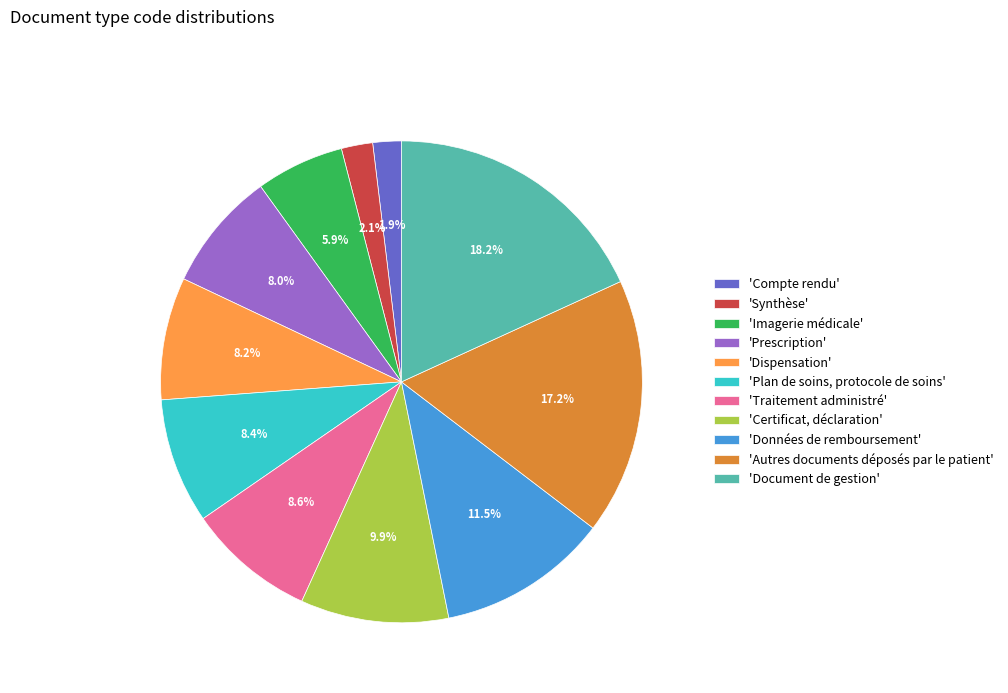

Is 'Imagerie médicale' the majority of the pie?

No